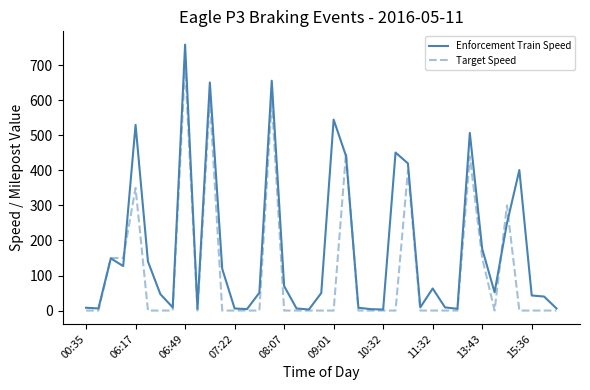

Which series has the largest total across all categories?

Enforcement Train Speed